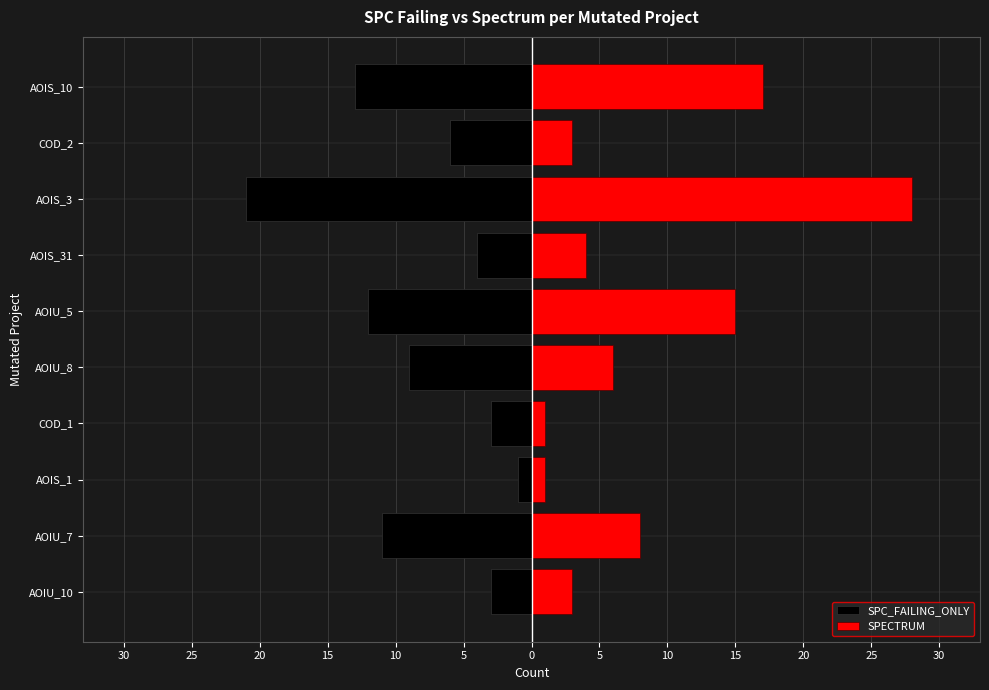

How many bars are there in each group?

2